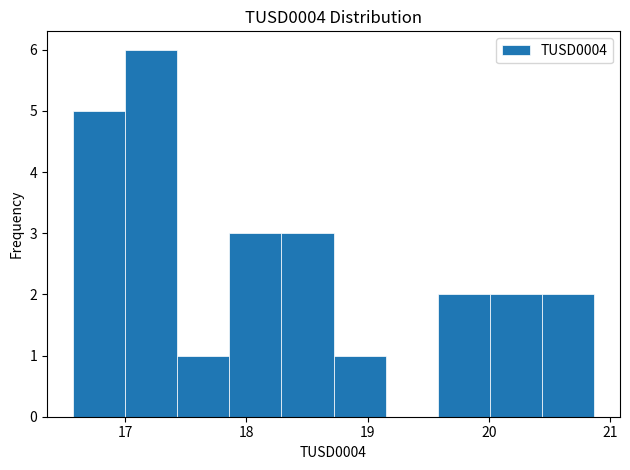

Reading left to right, transcribe this chart: for each bar, give the range it covers on the x-axis and its height. Neither the bar edges nor the heights are printed on the chart, so give them approximately, as read against the axes.

16.6 to 17.0: 5
17.0 to 17.4: 6
17.4 to 17.9: 1
17.9 to 18.3: 3
18.3 to 18.7: 3
18.7 to 19.1: 1
19.1 to 19.6: 0
19.6 to 20.0: 2
20.0 to 20.4: 2
20.4 to 20.9: 2